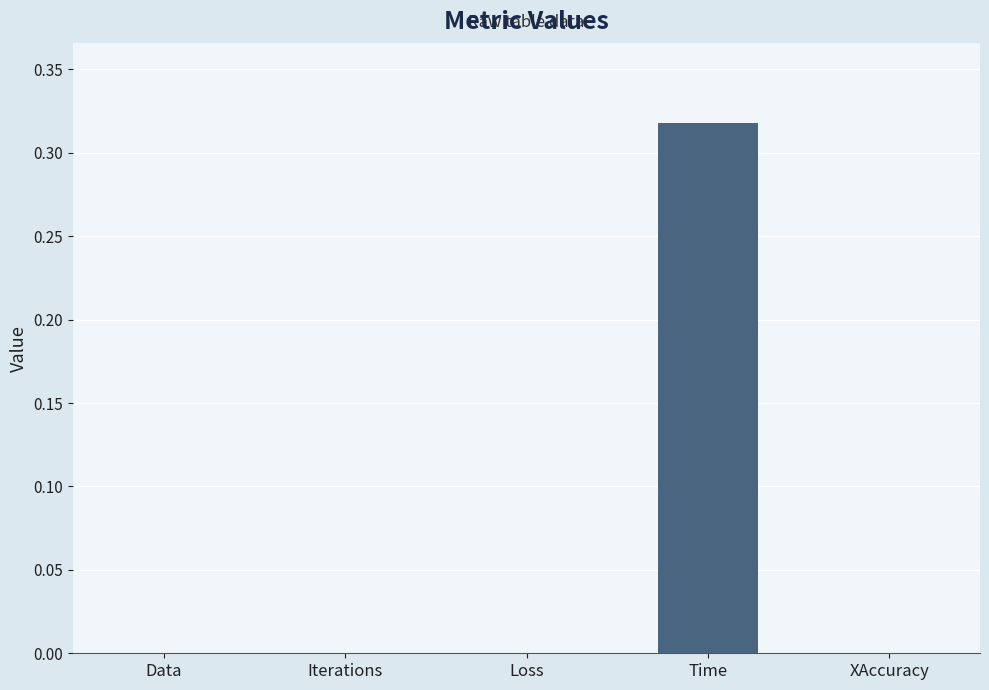

Which has a higher value, Time or Data?

Time